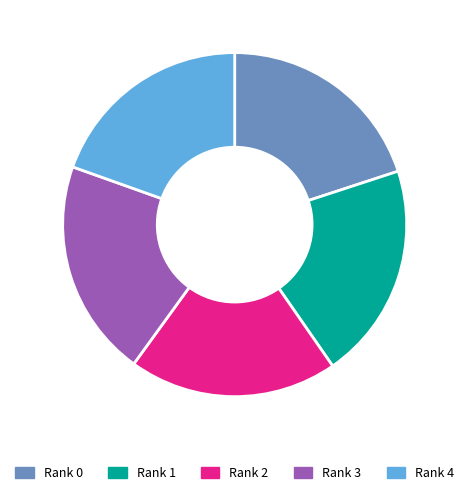

Does Rank 2 account for over 50% of the chart?

No